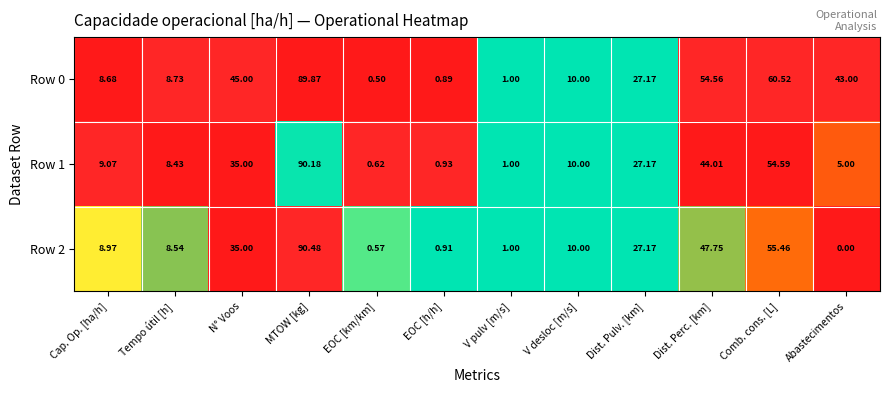

At which category is the sum across all series the highest?

MTOW [kg]